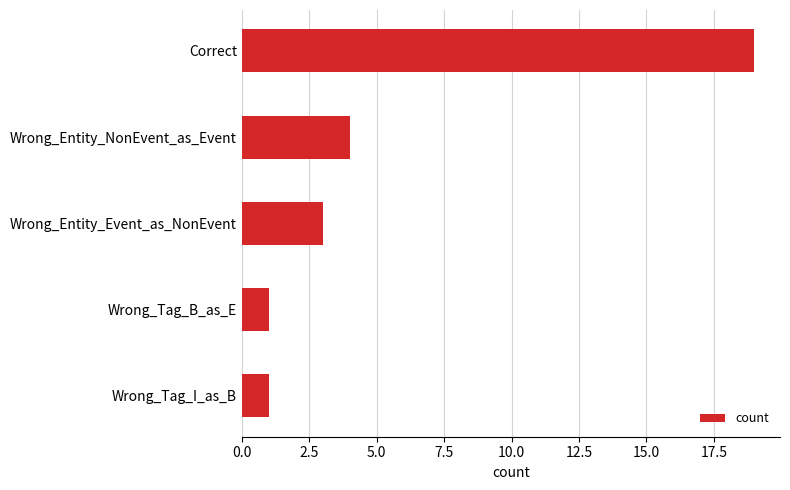

Where is the data nearest to the value 10?

Wrong_Entity_NonEvent_as_Event